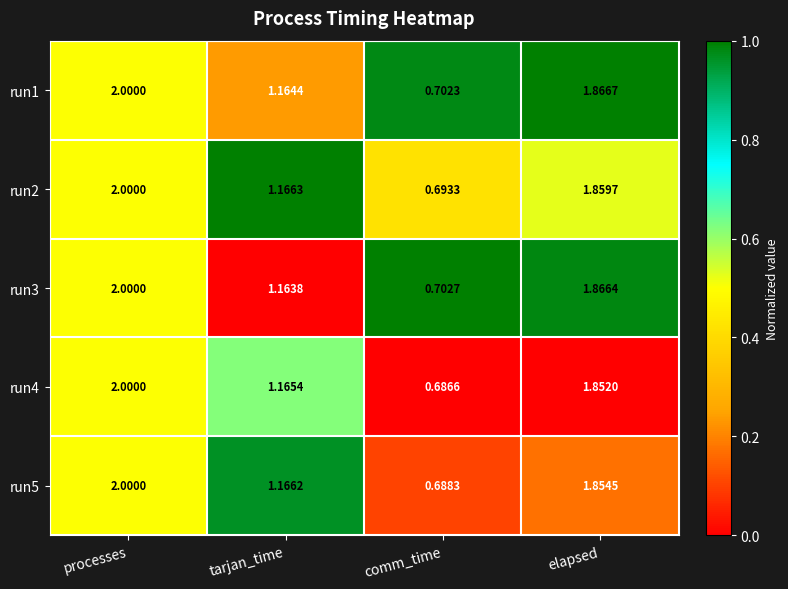

At which category is the sum across all series the highest?

processes